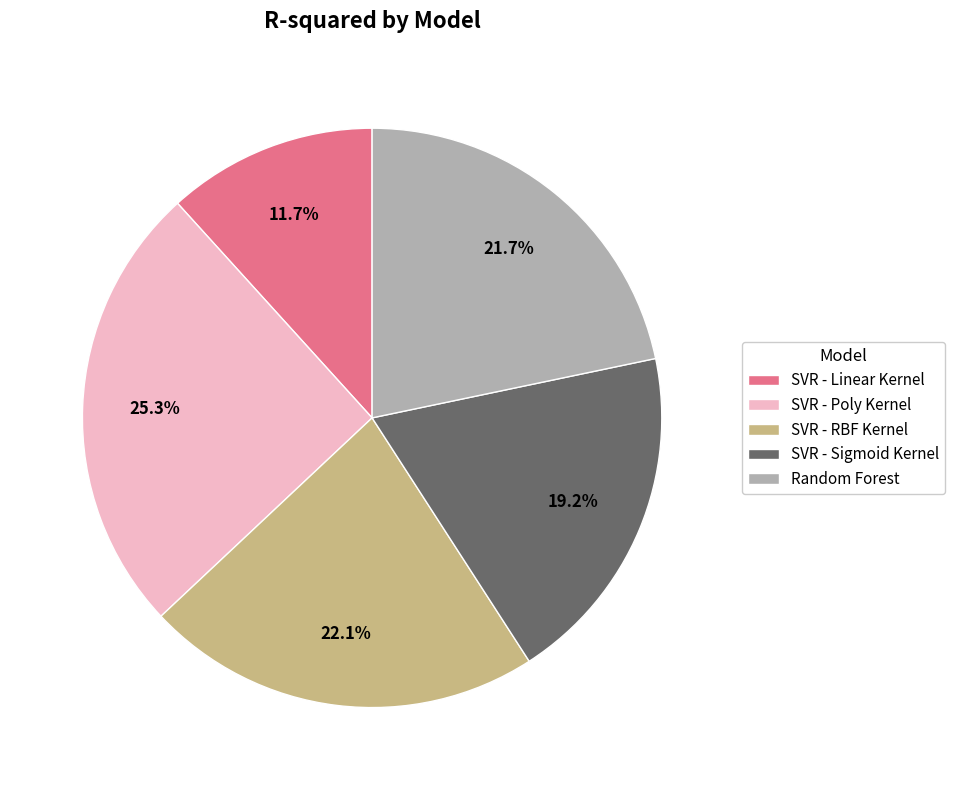

To the nearest percent, what portion does SVR - Linear Kernel represent?

12%